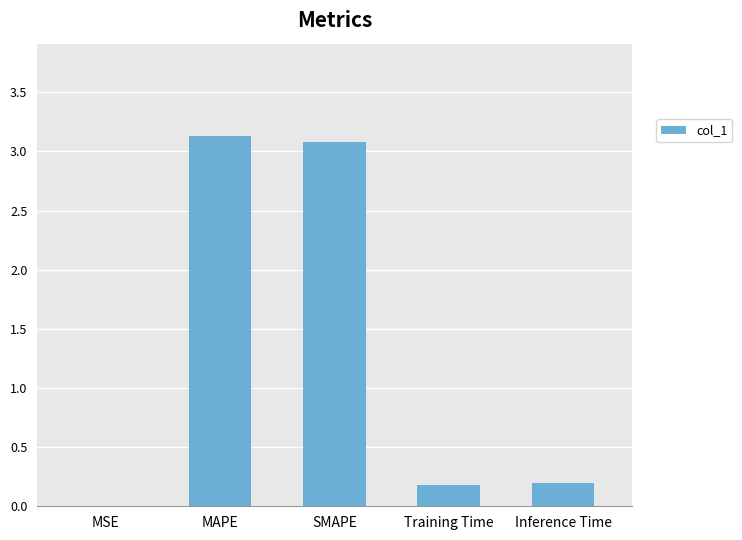

Does the chart contain stacked bars?

No